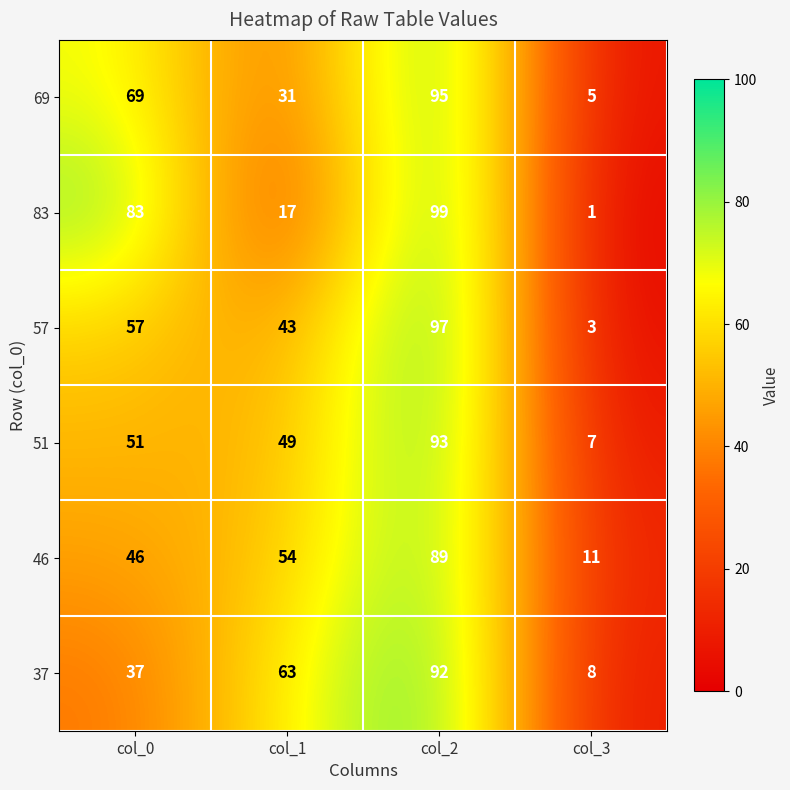

What is the difference between the highest and lowest values at col_3?

10